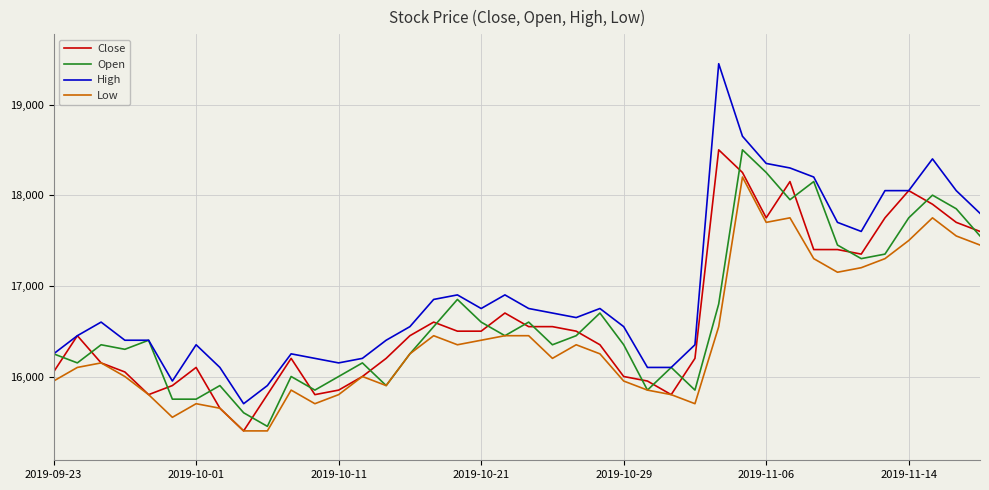

Which series has the largest range (max minus min)?

High